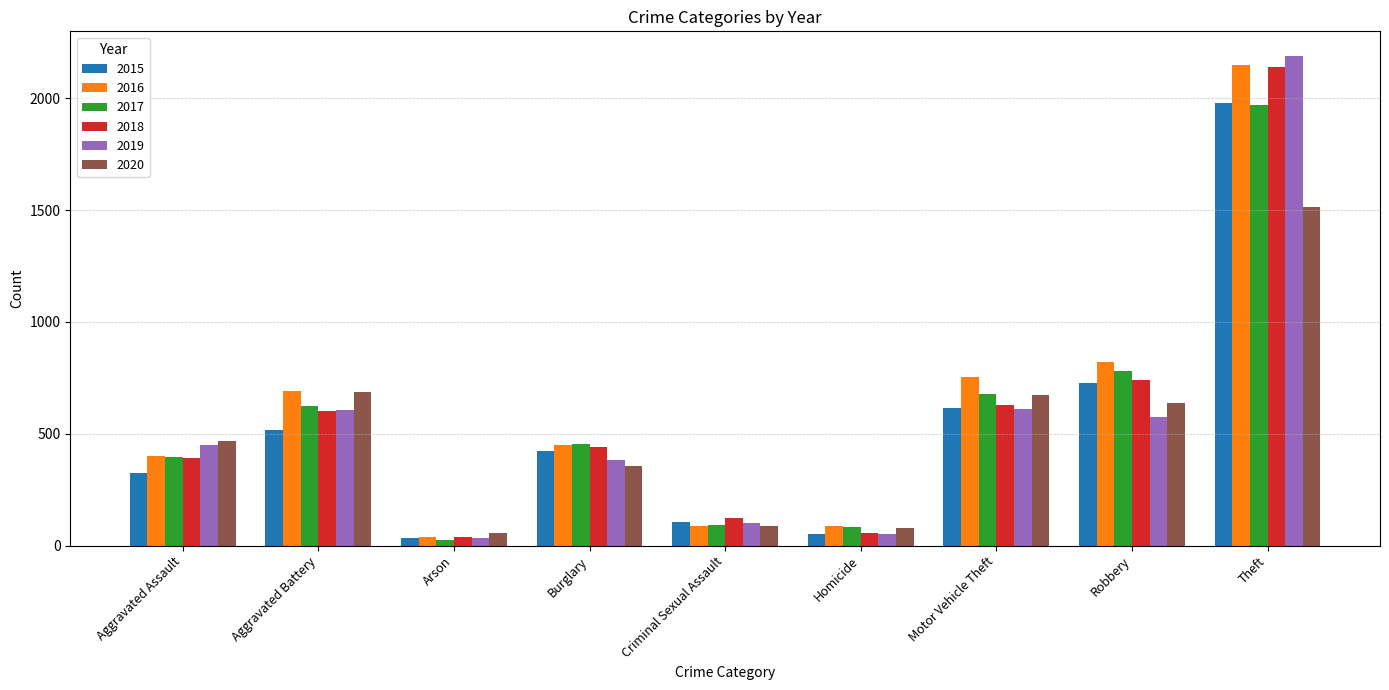

Where does the 2016 series first go above 451?

Aggravated Battery